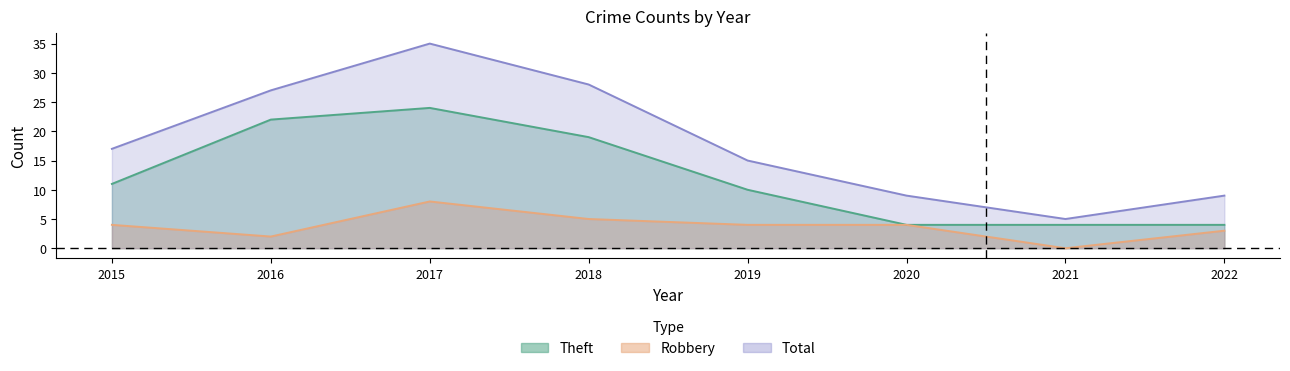

Reading left to right, extract all data points from this chart.

Robbery: 4	2	8	5	4	4	0	3
Theft: 11	22	24	19	10	4	4	4
Total: 17	27	35	28	15	9	5	9